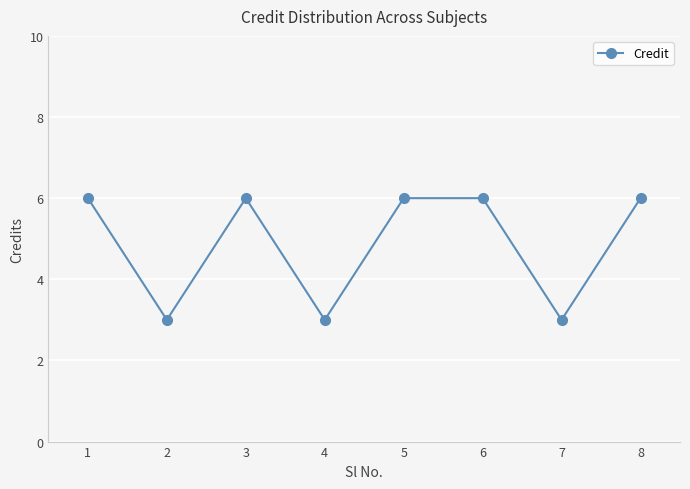

The chart shows a value of 3 at 7. True or false?

True